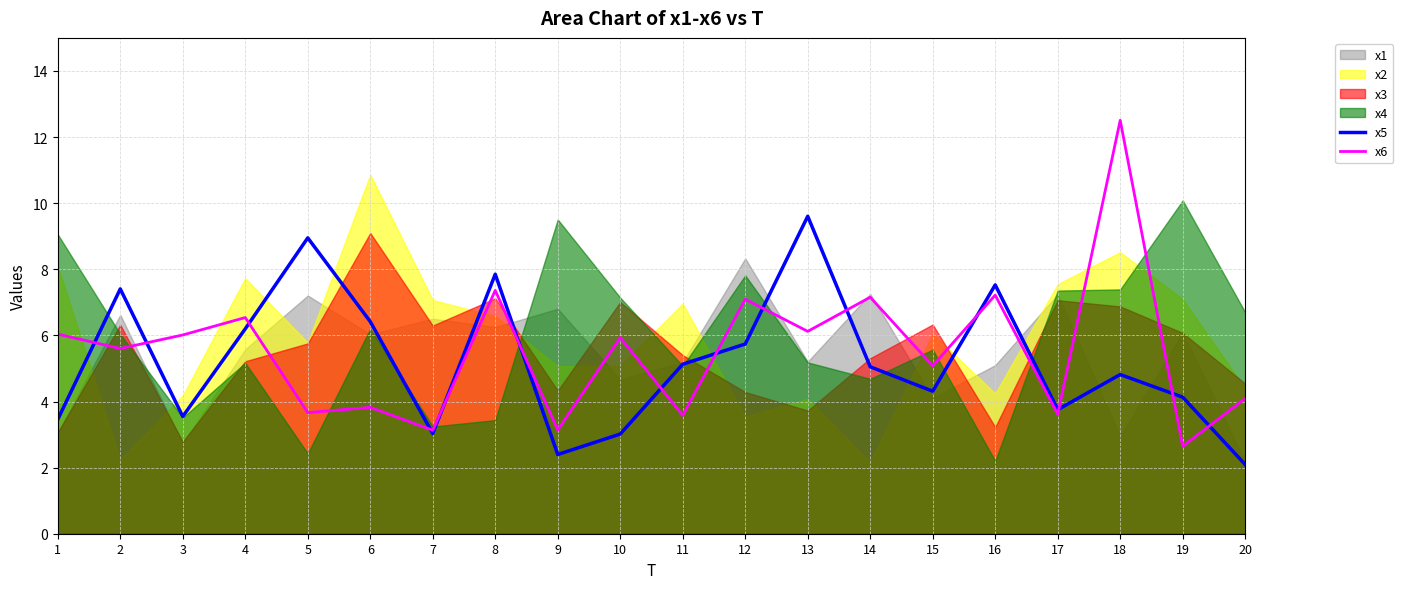

True or false: x5 and x6 intersect in this chart.

True